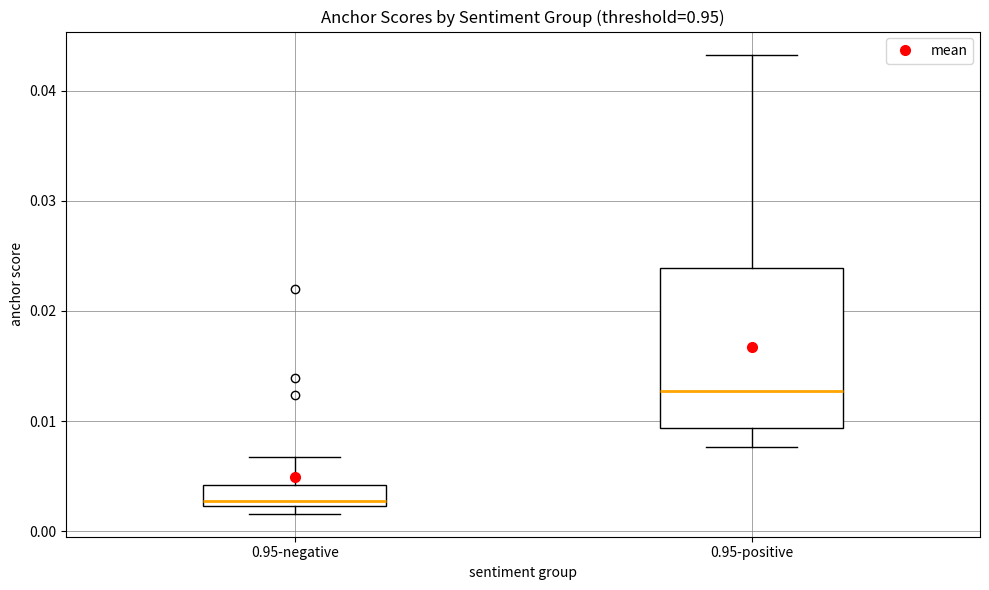

Where is the lower edge of the box for 0.95-positive on the y-axis? The values are not printed on the chart, so give them approximately, as read against the axis.

0.009